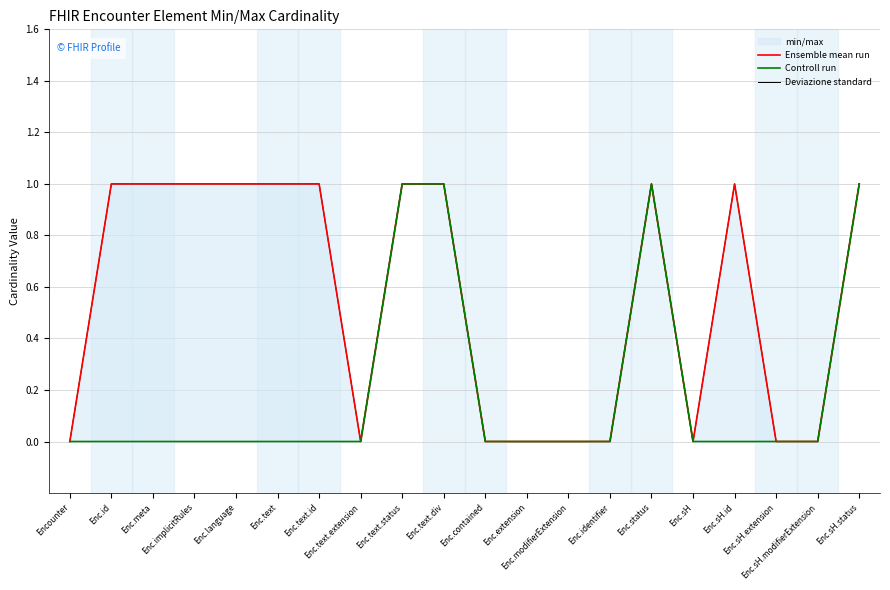

At which label is Ensemble mean run closest to 0?

Encounter